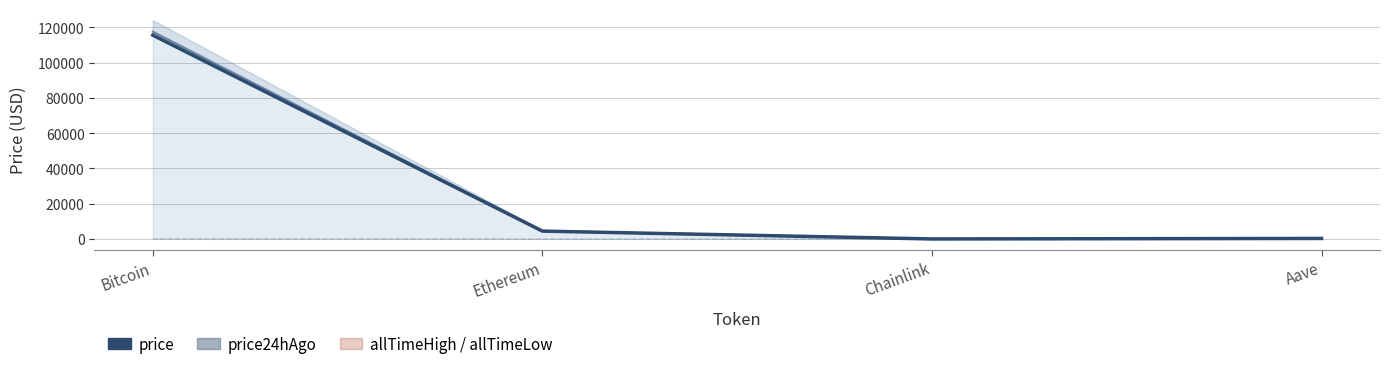

Read the value at Bitcoin.

115603.0